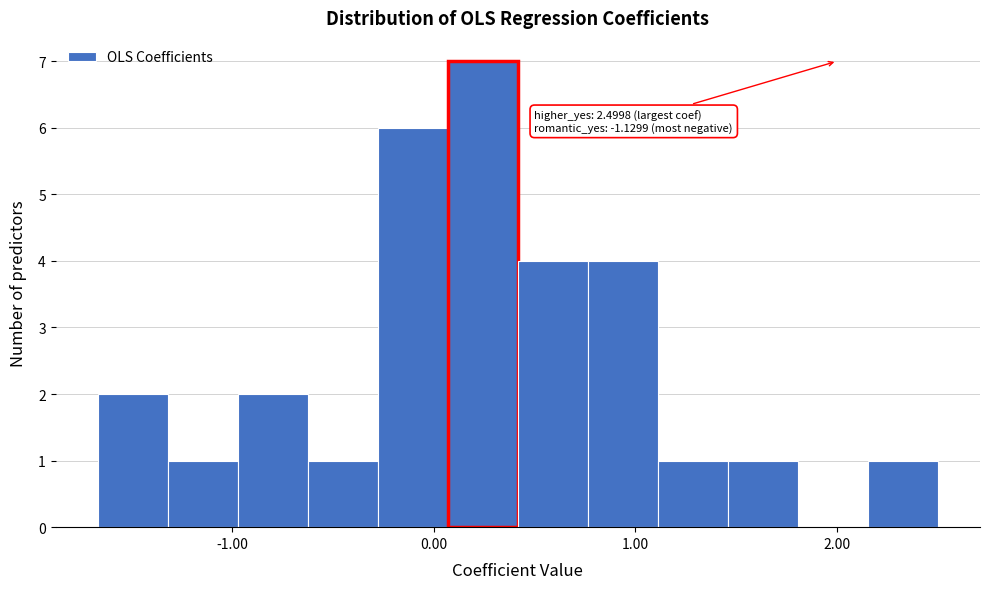

Around what value on the x-axis is the tallest bar? Give the approximate position of its centre, as read against the axis.

0.2